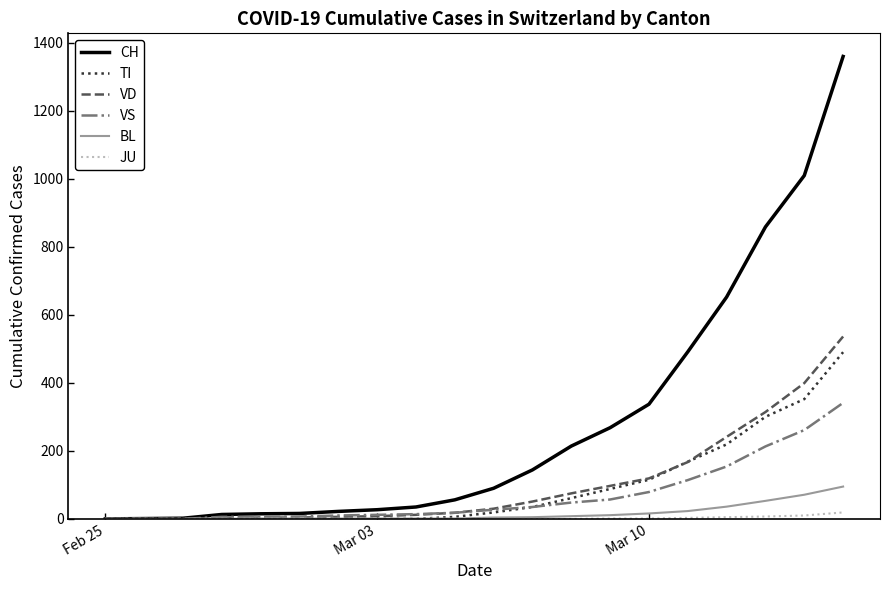

Which series has the widest spread of values?

CH